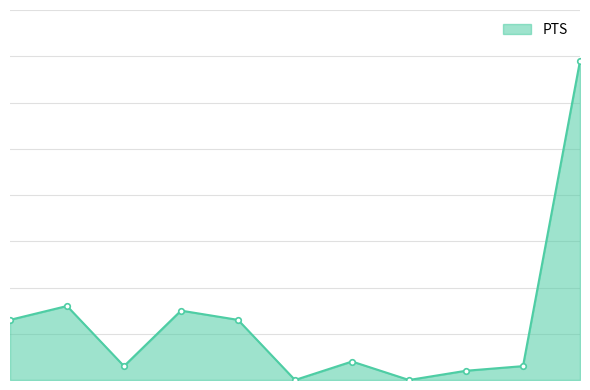

What is the maximum value shown in the chart?

69